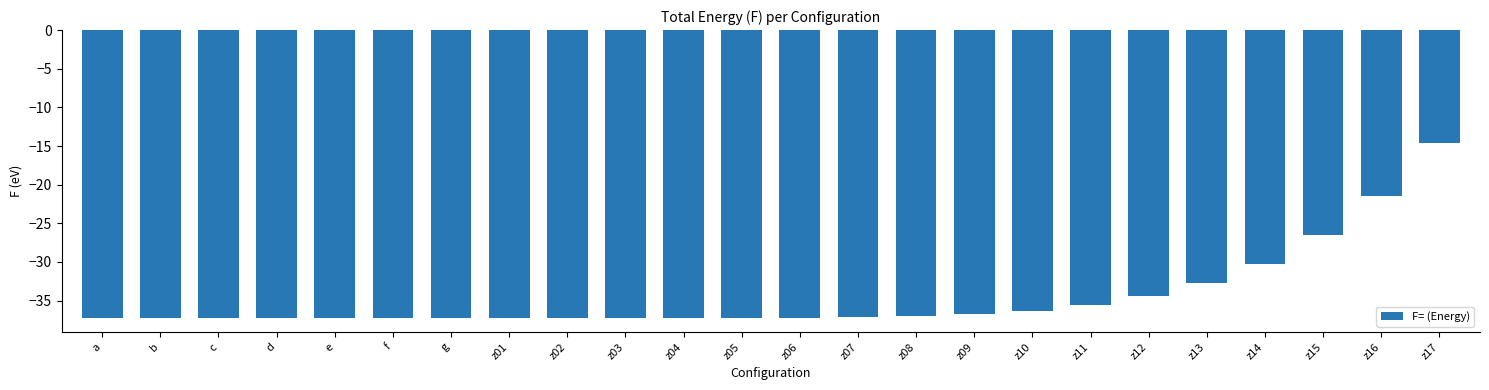

What is the greatest value displayed?

-14.6